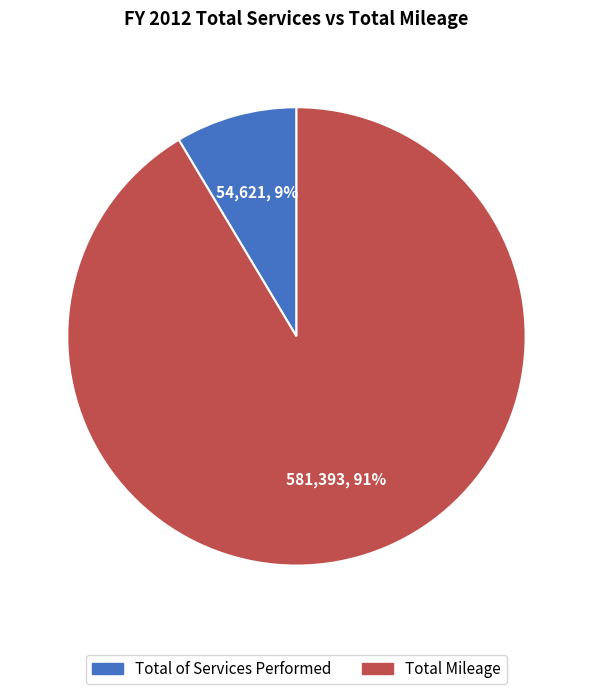

True or false: Total of Services Performed accounts for 9% of the total.

True